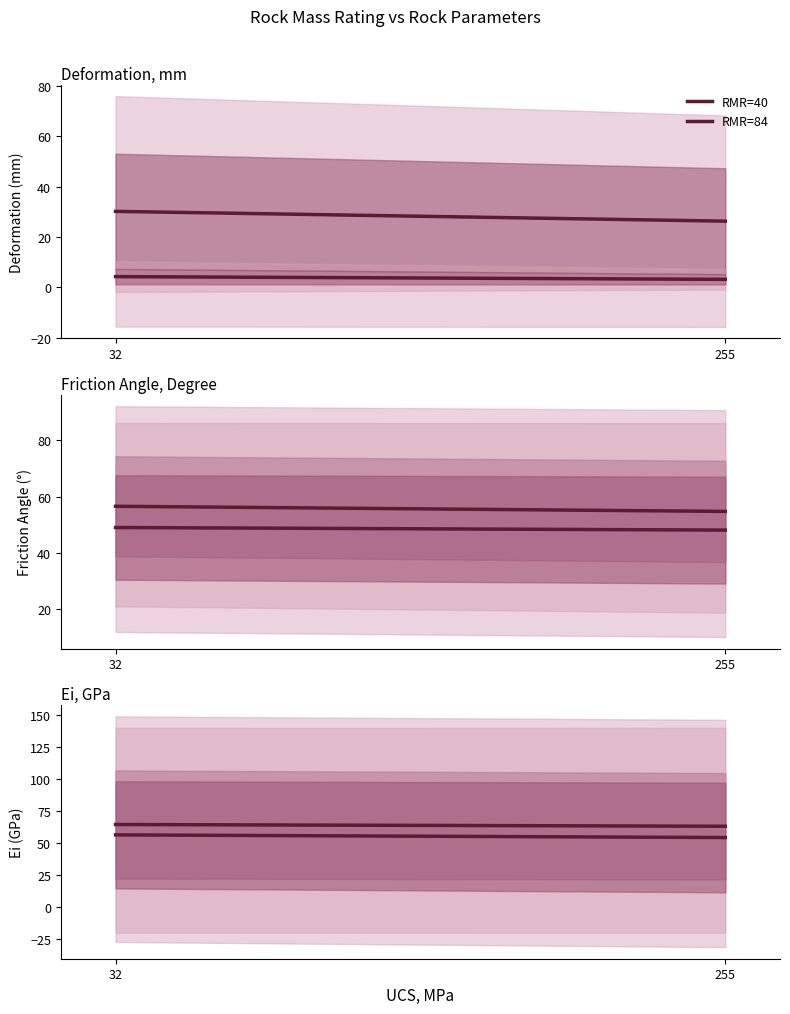

How many distinct data groups are displayed?

2